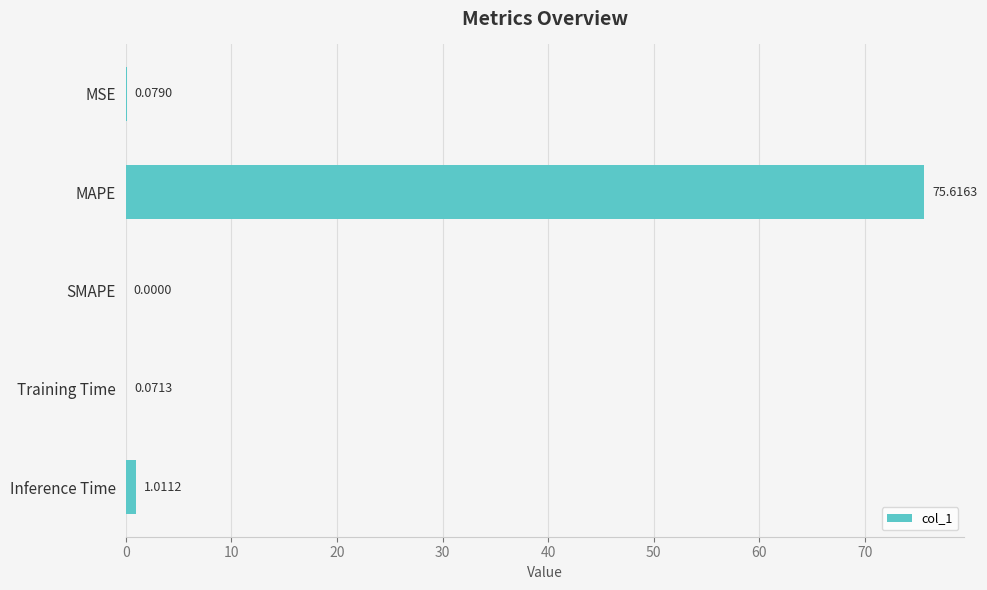

What is the sum of all values?

76.8